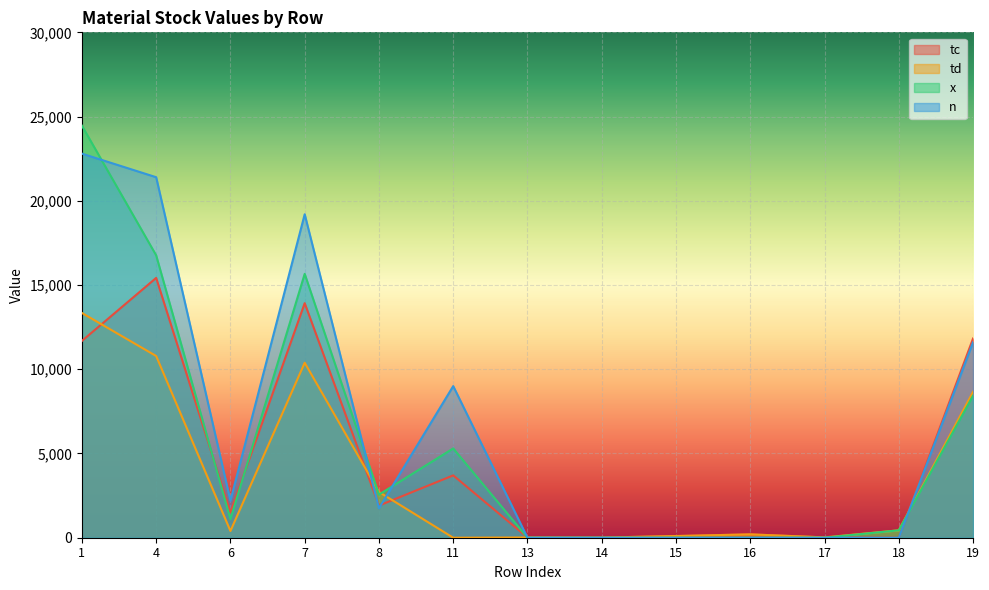

Which series ends up on top after the final intersection of tc and n?

tc